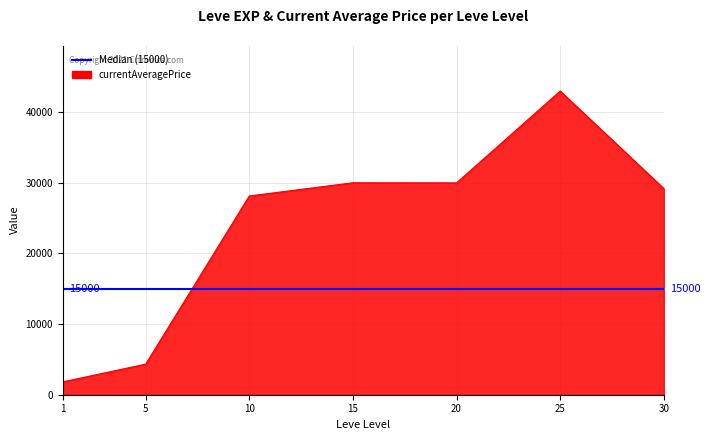

What is the difference between the second highest and minimum values?

28195